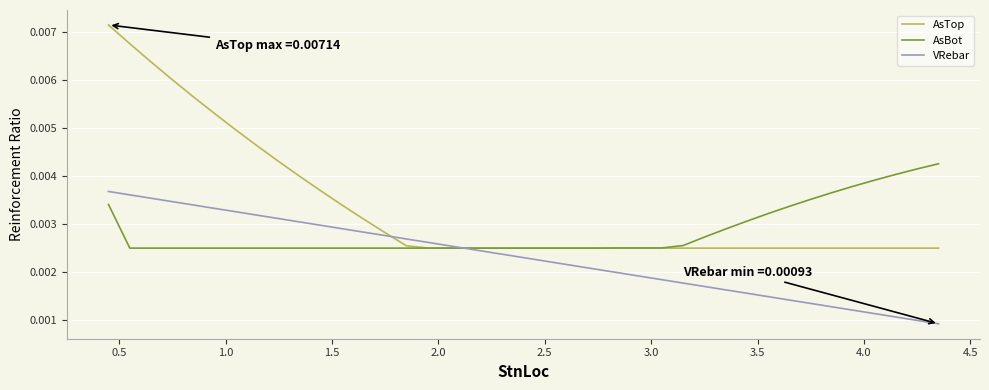

Which series has the widest spread of values?

AsTop